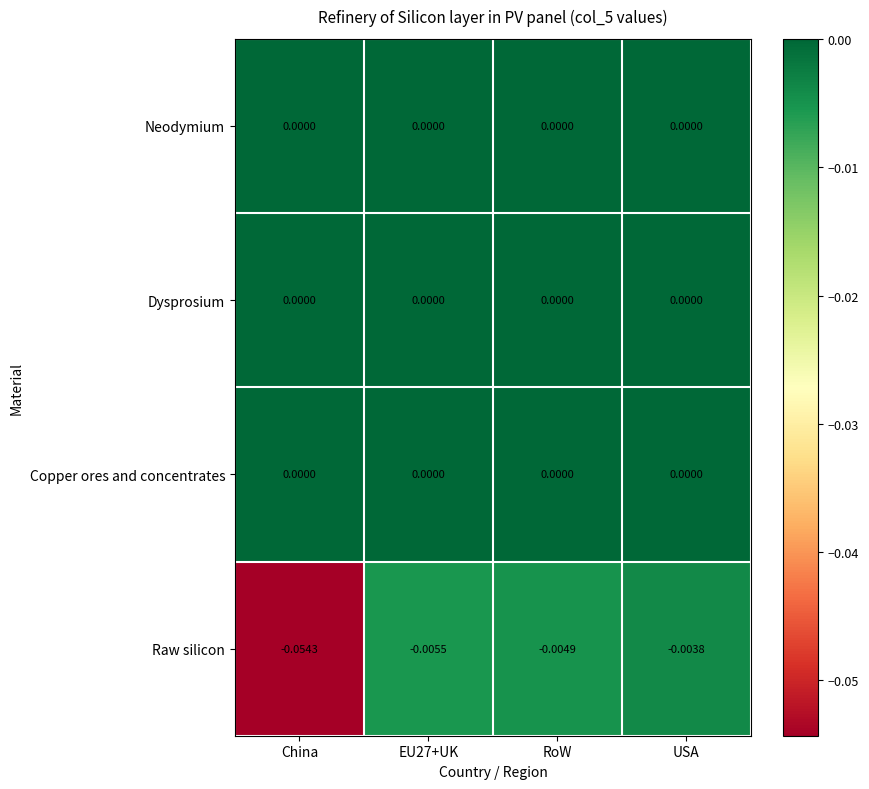

Which series changed the most between EU27+UK and USA?

Raw silicon